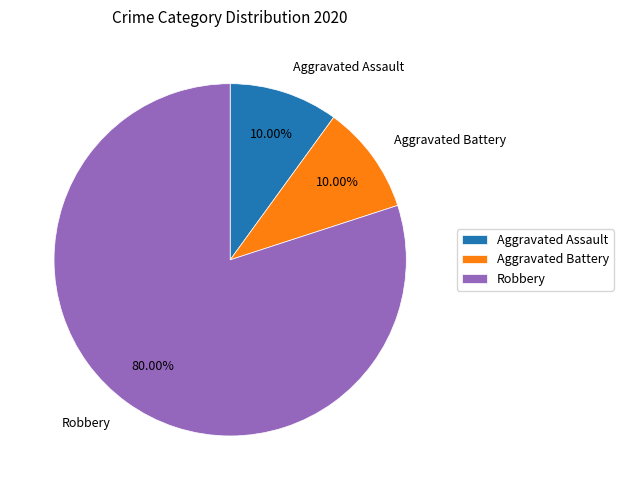

Is Robbery the majority of the pie?

Yes